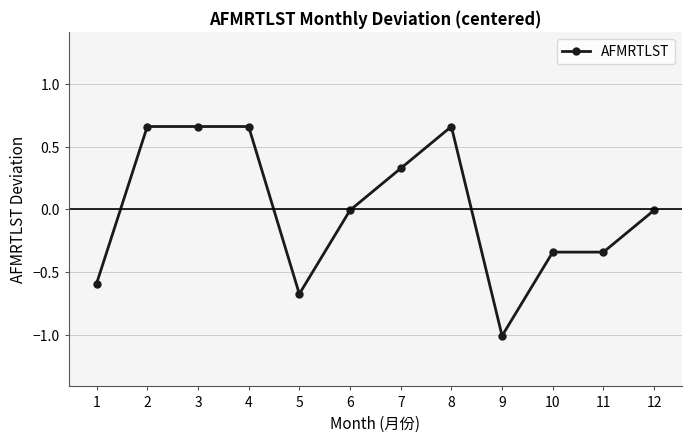

What is the difference between the maximum and minimum values?

1.7